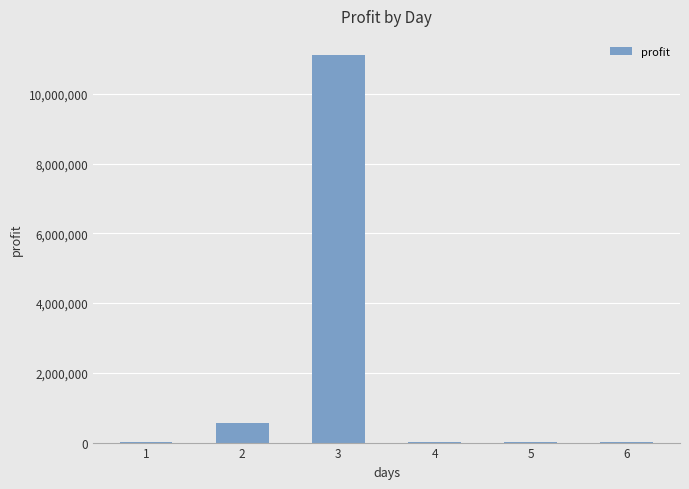

The value at 2 is 560000. True or false?

True